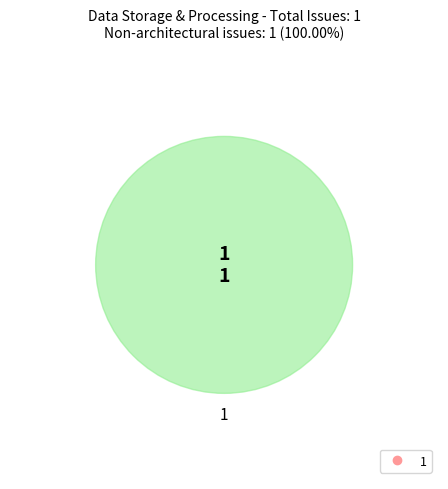

The 1 slice represents 95% of the pie. True or false?

False